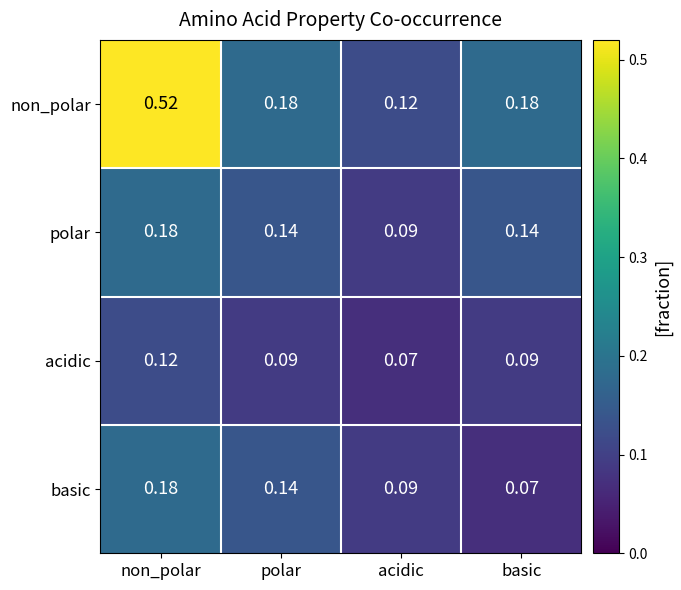

At which label is acidic closest to 0?

acidic